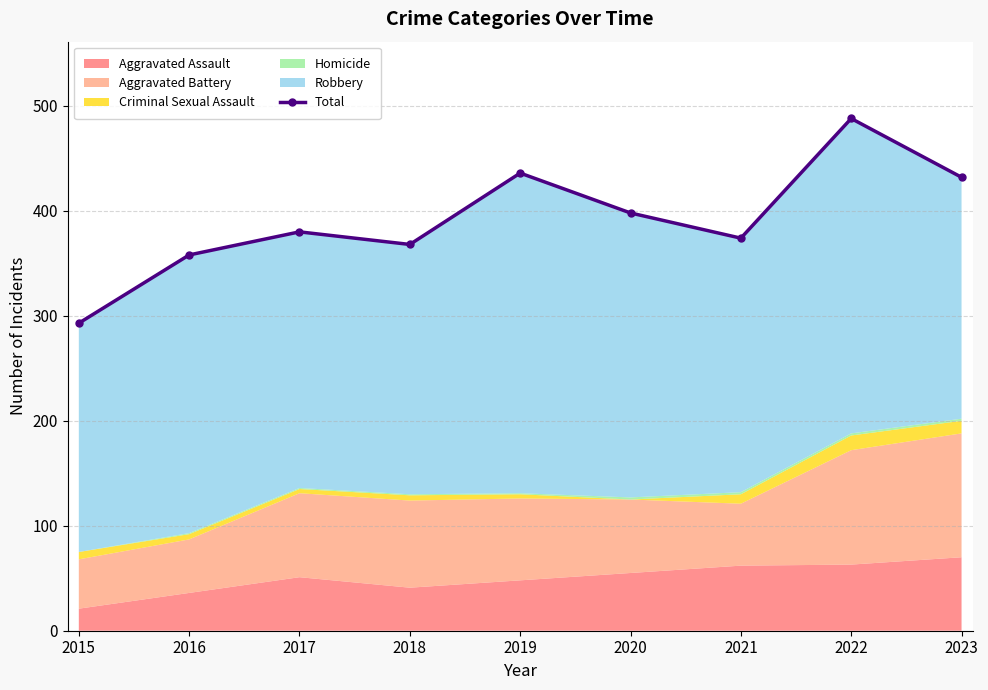

Reading right to left, transcribe all the data shown in this chart.

2023=432	2022=488	2021=374	2020=398	2019=436	2018=368	2017=380	2016=358	2015=293